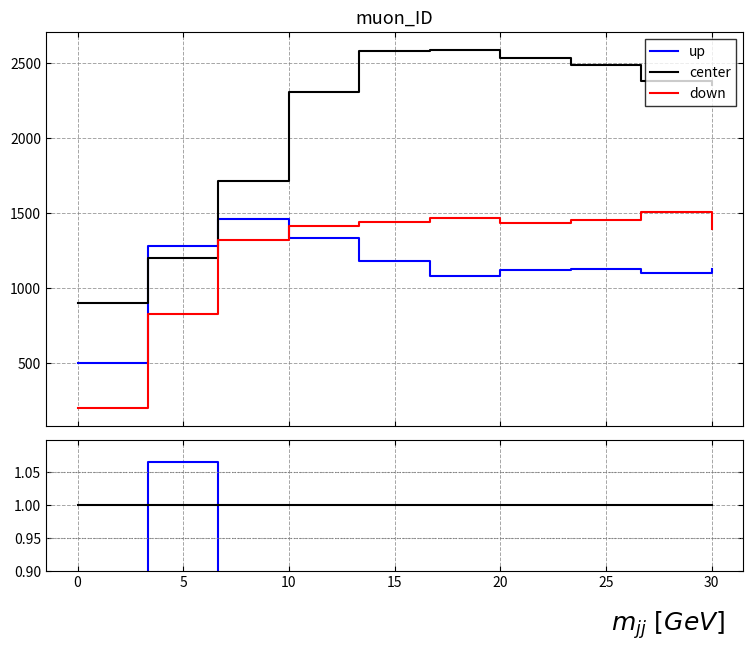

Is it true that center equals 1.7 at 15?

False